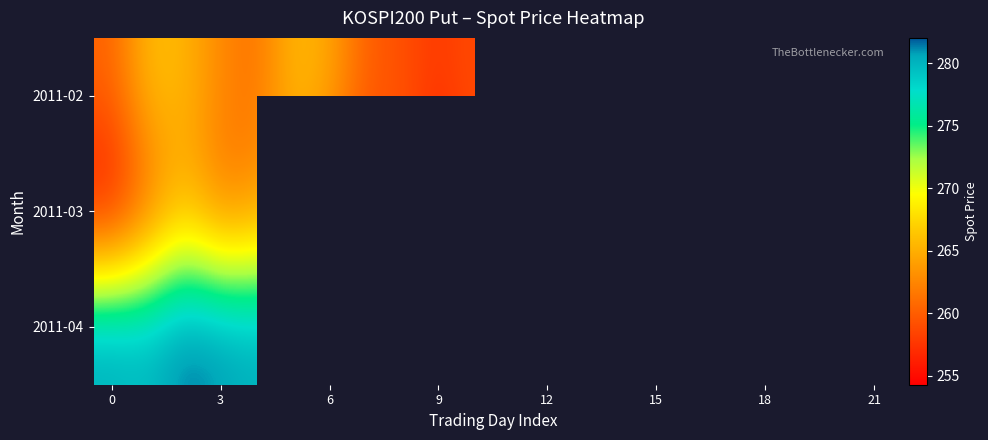

Rank the series by their average value, from highest to lowest.

2011-02, 2011-03, 2011-04